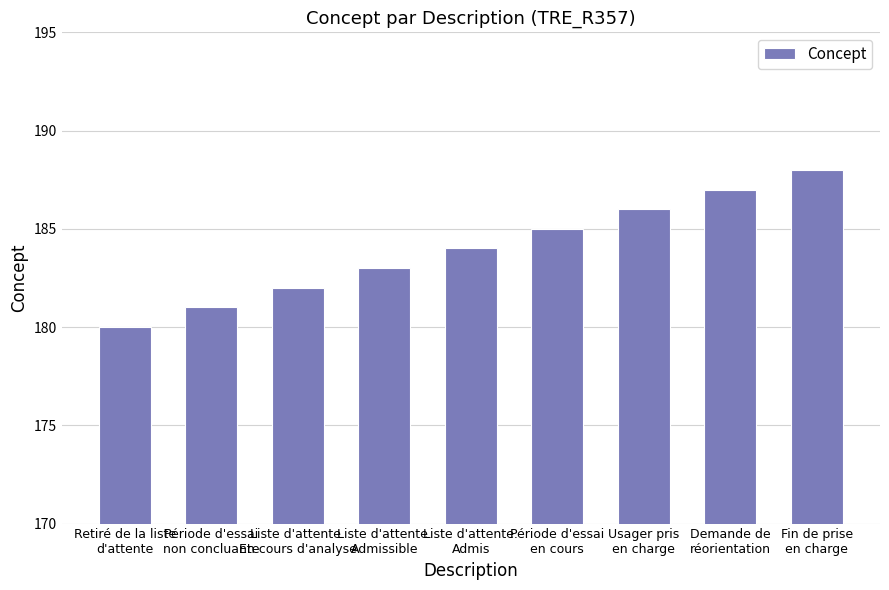

What is the label of the 7th bar from the left?

Usager pris
en charge